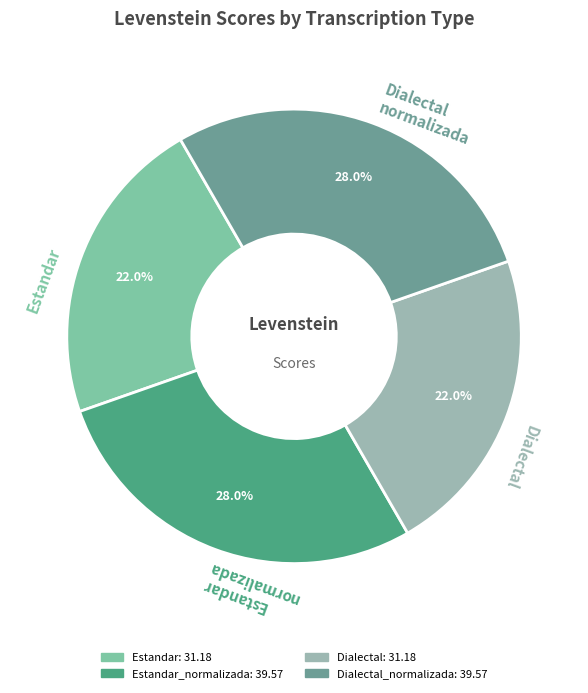

Rank the categories by value from lowest to highest.

Estandar, Dialectal, Estandar_normalizada, Dialectal_normalizada